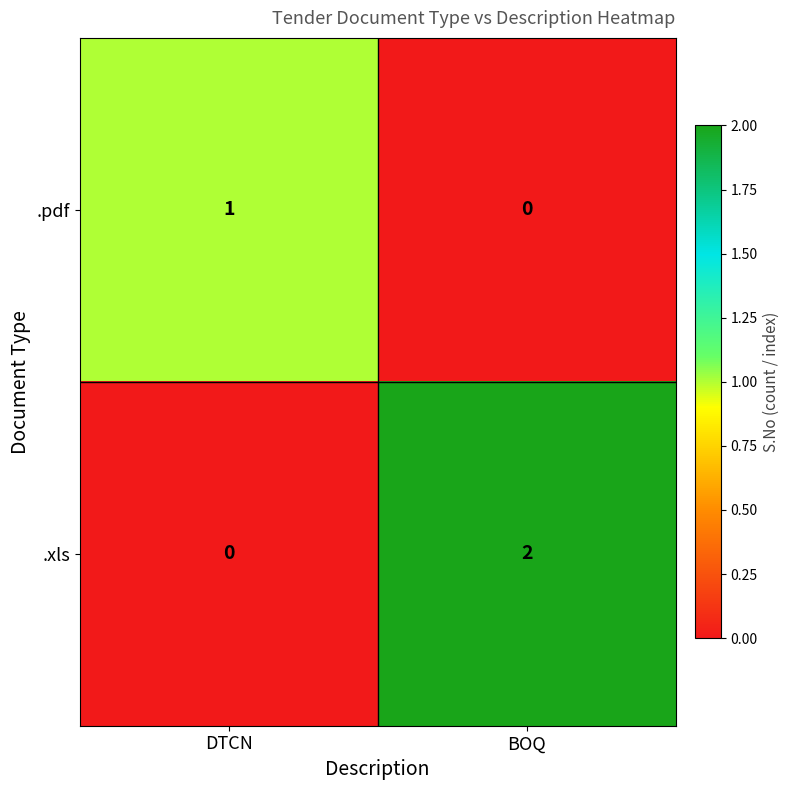

At DTCN, list the series in order from largest to smallest.

.pdf, .xls